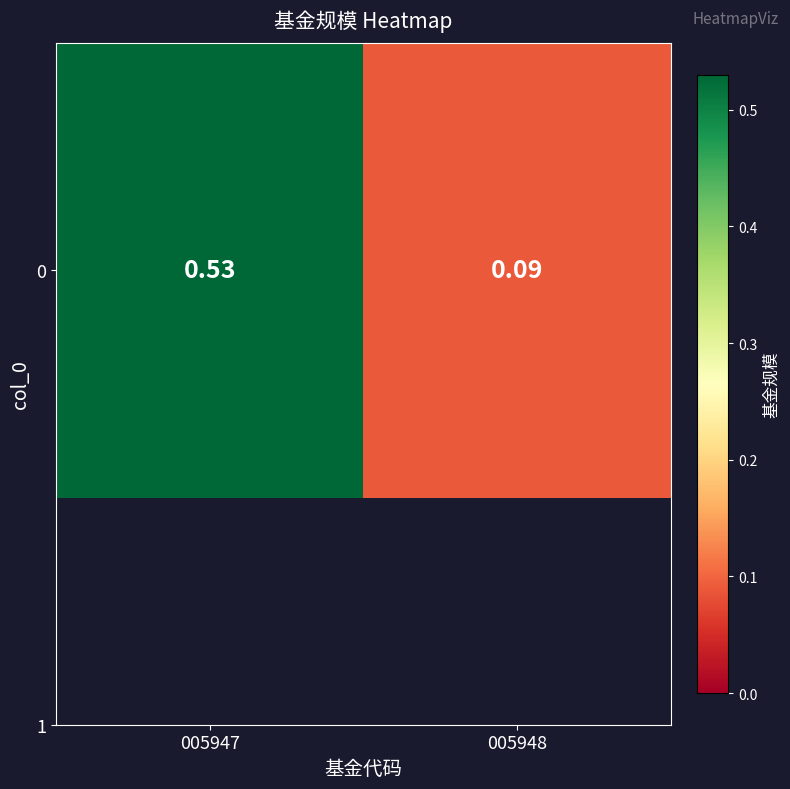

Reading left to right, what are all the values shown in this chart?

005947=0.5	005948=0.1